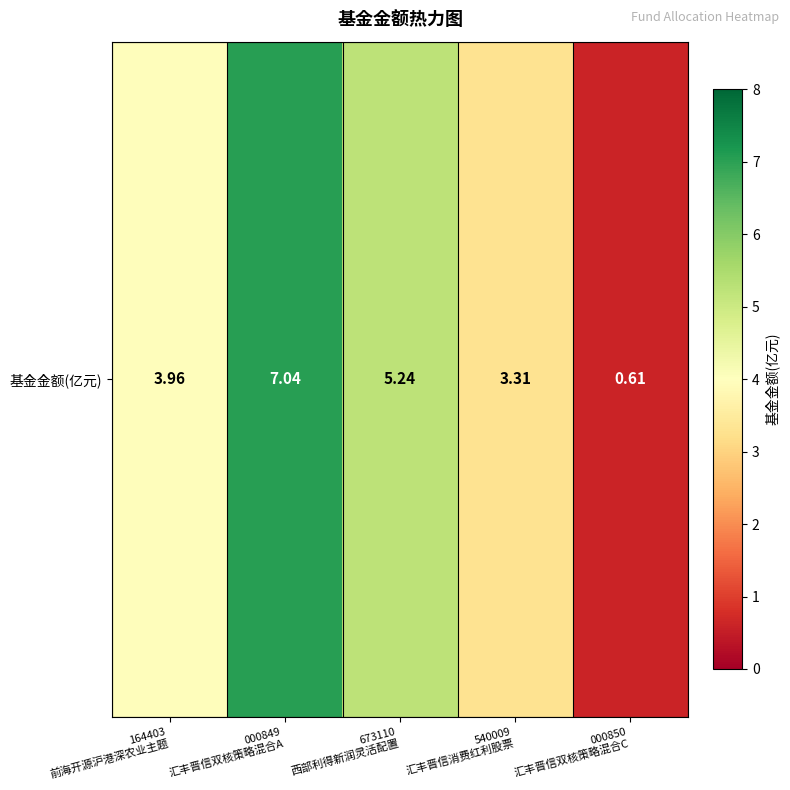

Which category has the highest value across all series?

000849
汇丰晋信双核策略混合A